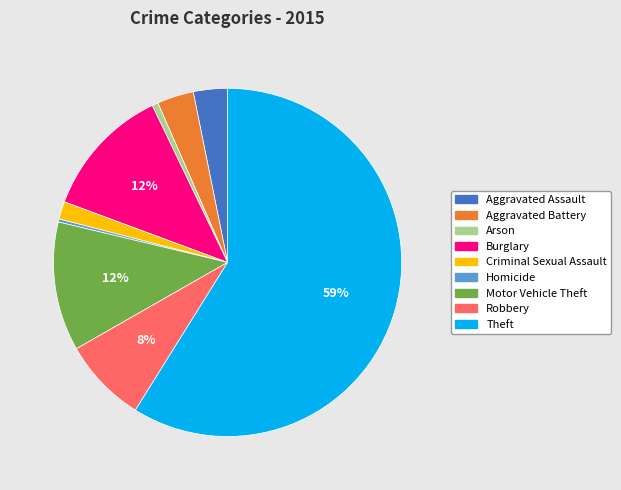

Is it true that Aggravated Battery is 3% of the pie?

True